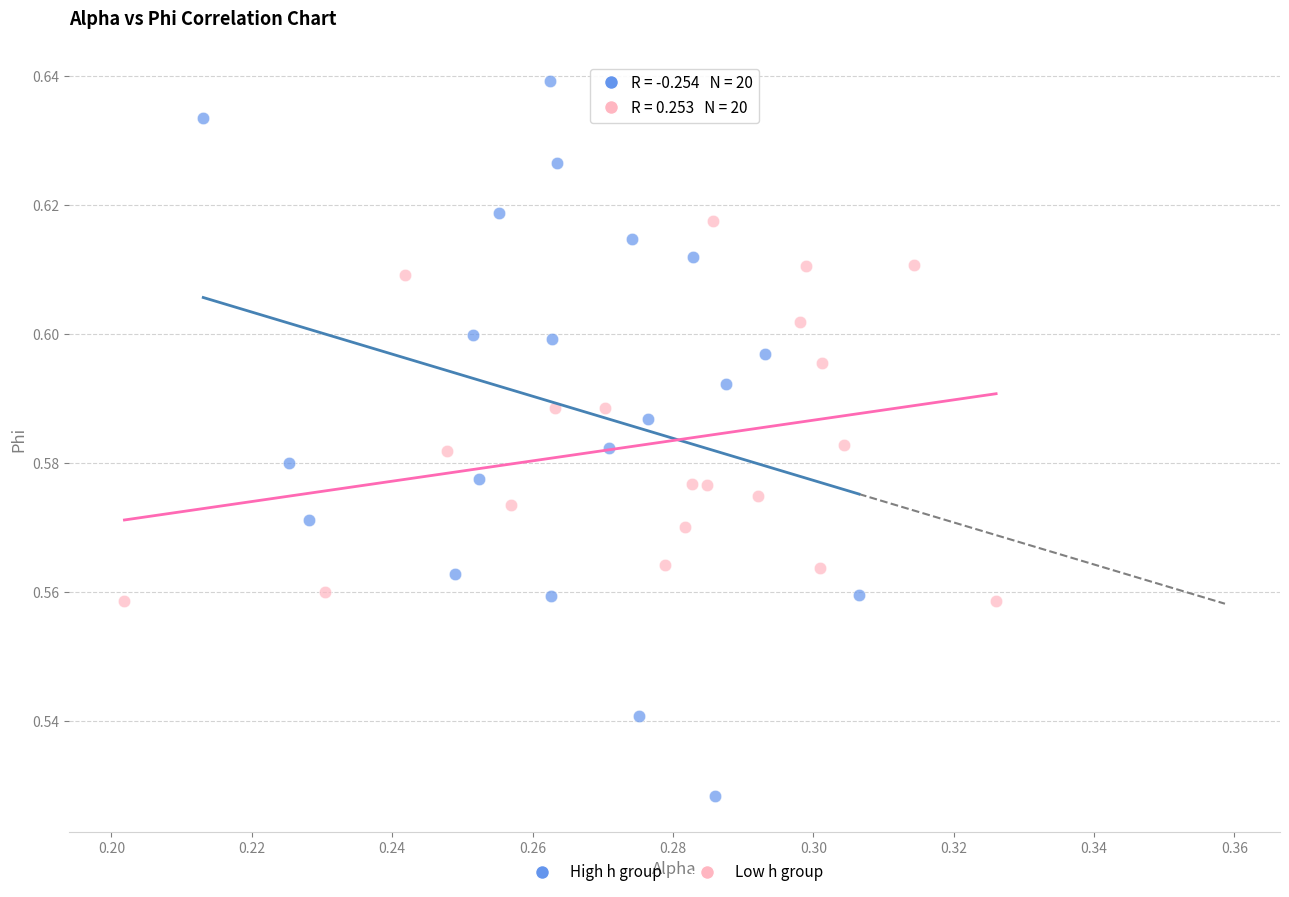

Which series reaches the minimum Y coordinate?

High h group